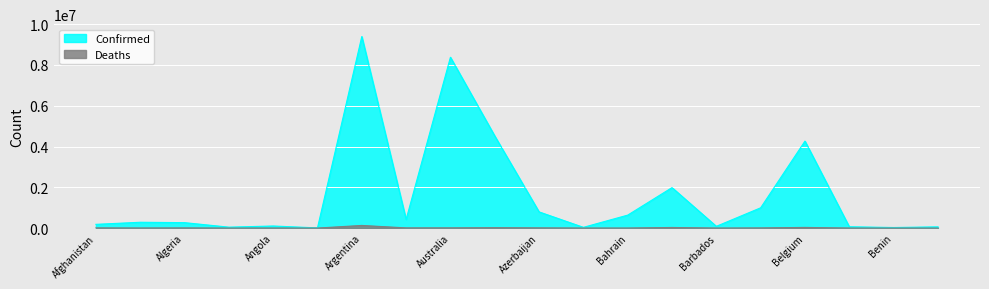

At which category does Confirmed reach its first local valley?

Andorra